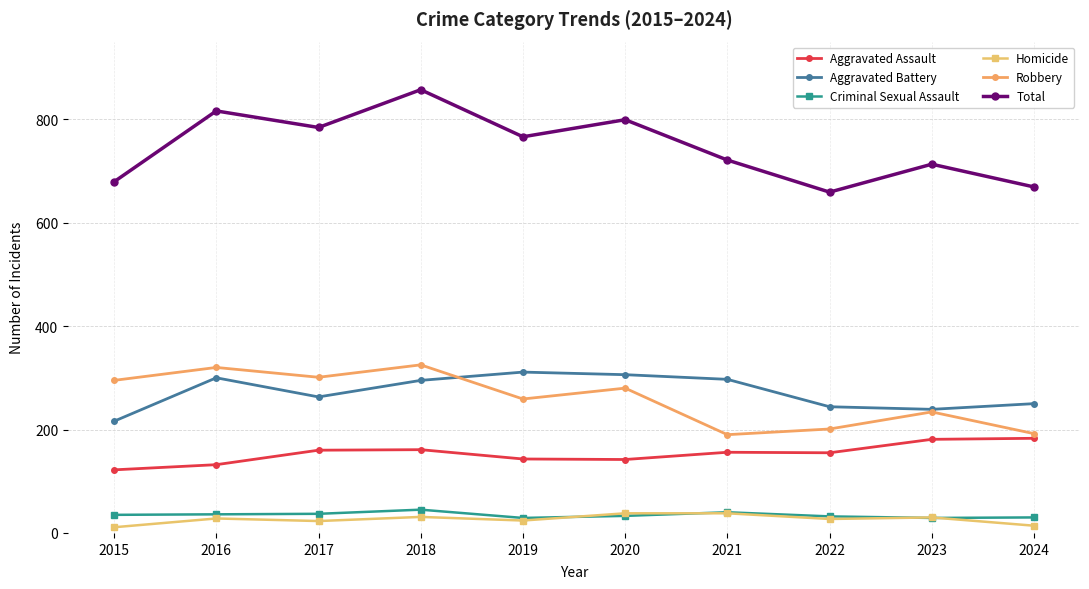

Where is Robbery nearest to the value 257?

2019